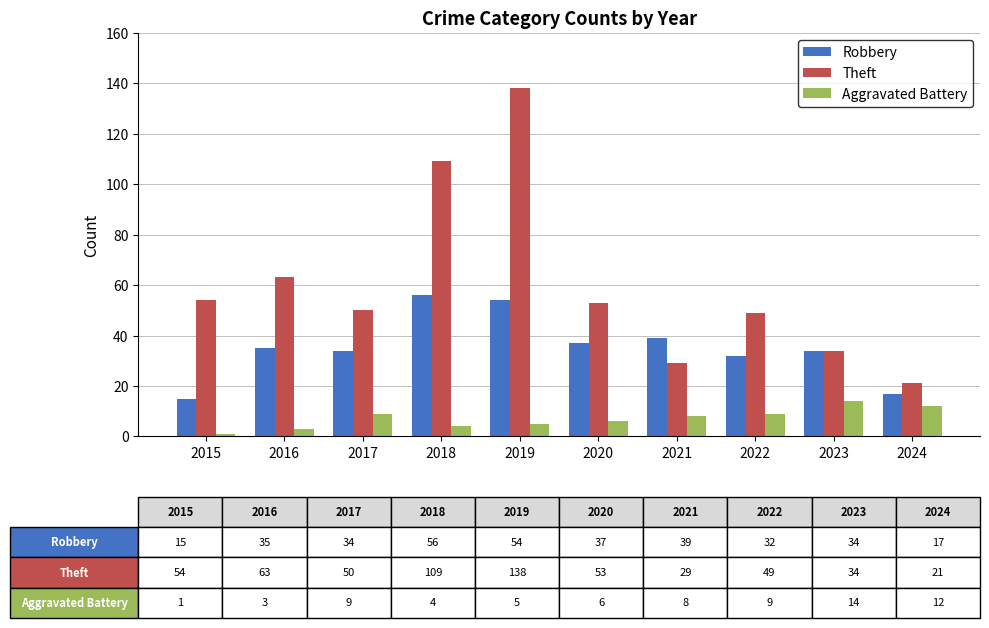

What is the difference between the second highest and minimum values in the Theft series?

88